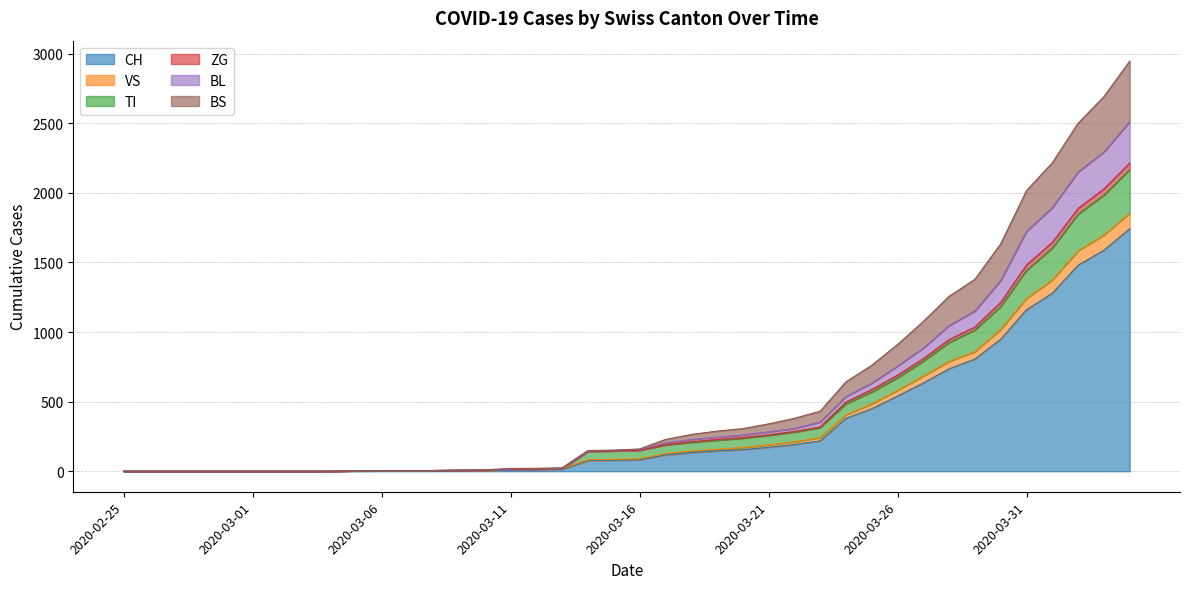

True or false: ZG and BS cross at least once.

False